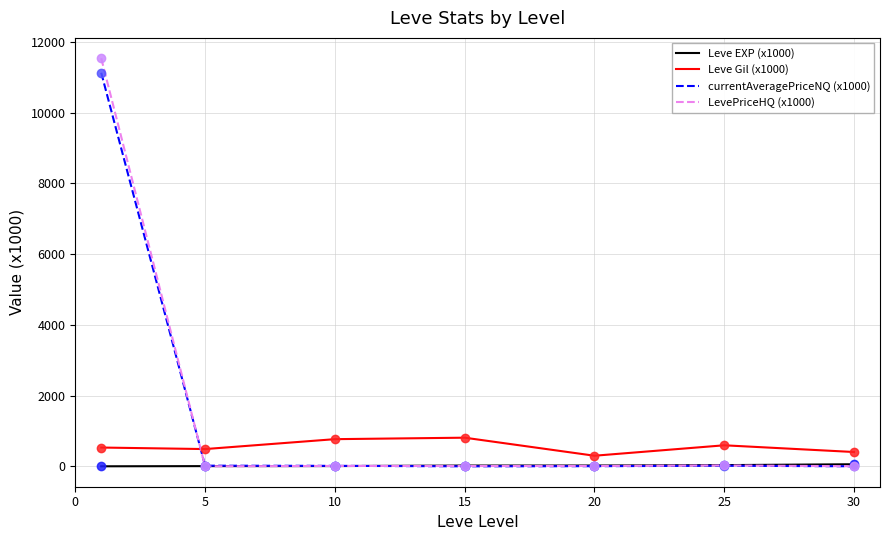

Which series has the largest range (max minus min)?

LevePriceHQ (x1000)